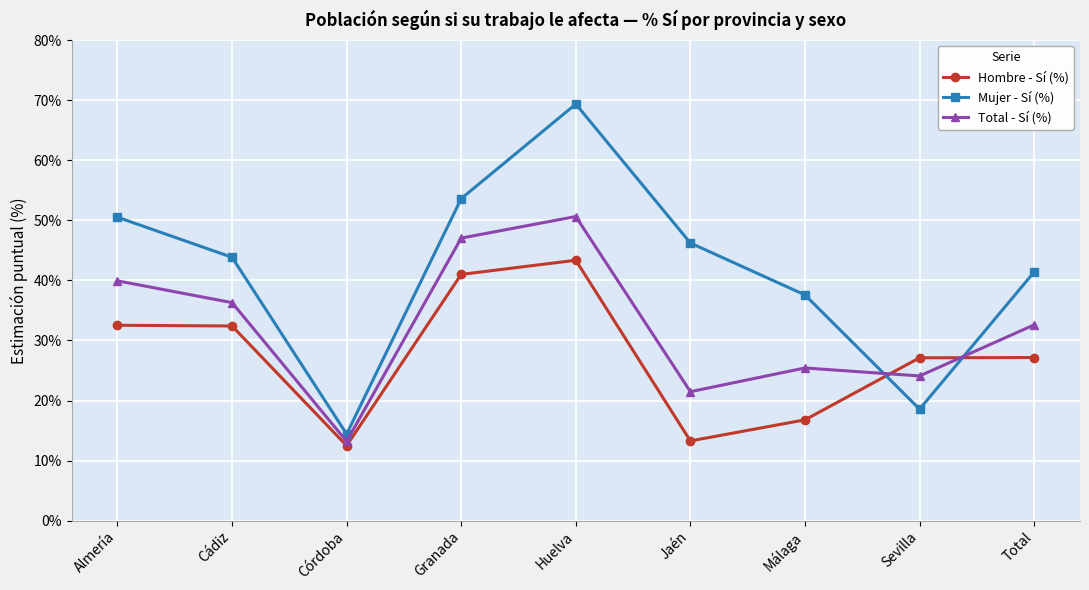

True or false: Total - Sí (%) has more than 0 interior local peaks.

True